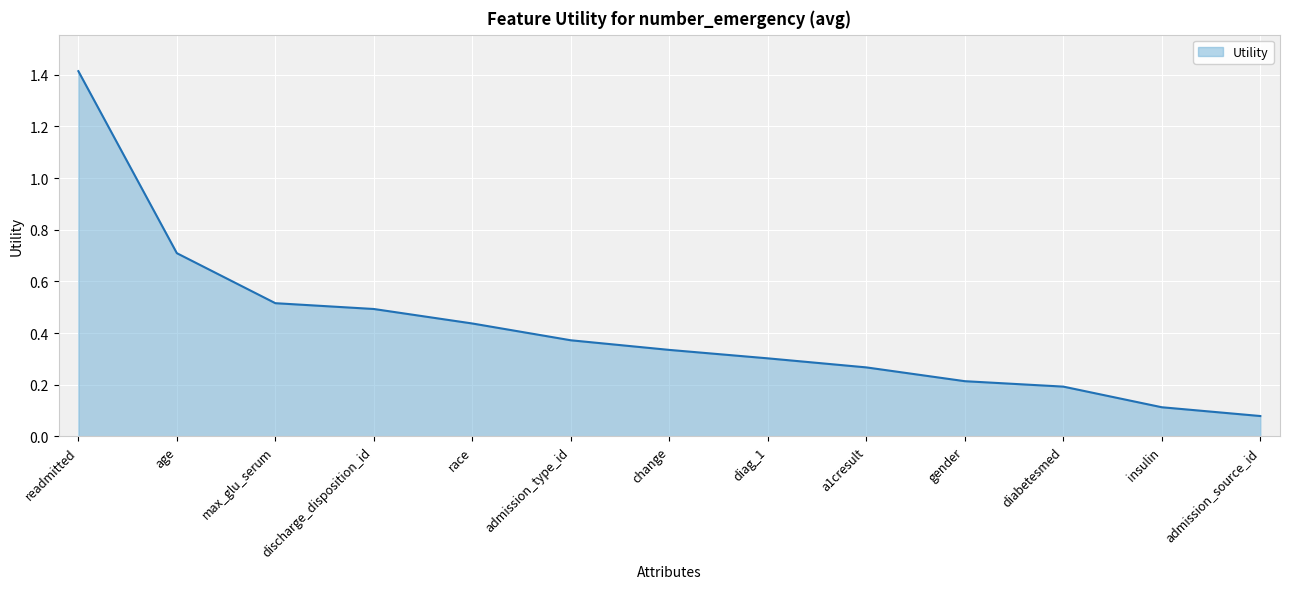

What is the difference between the second highest and second lowest values?

0.6